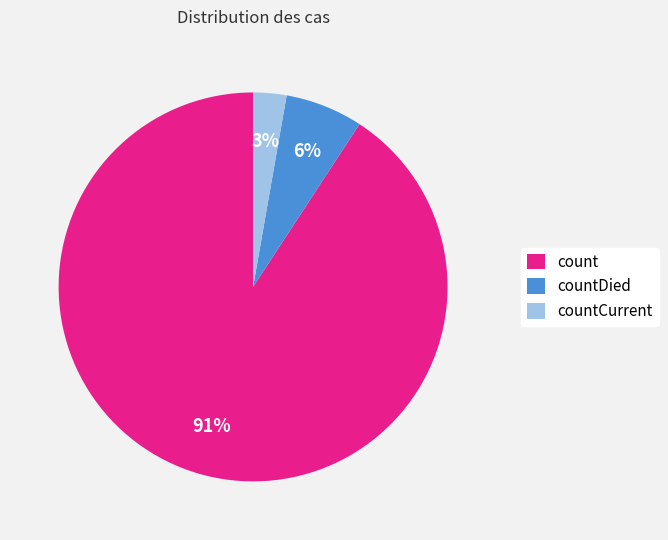

The count slice represents 76% of the pie. True or false?

False